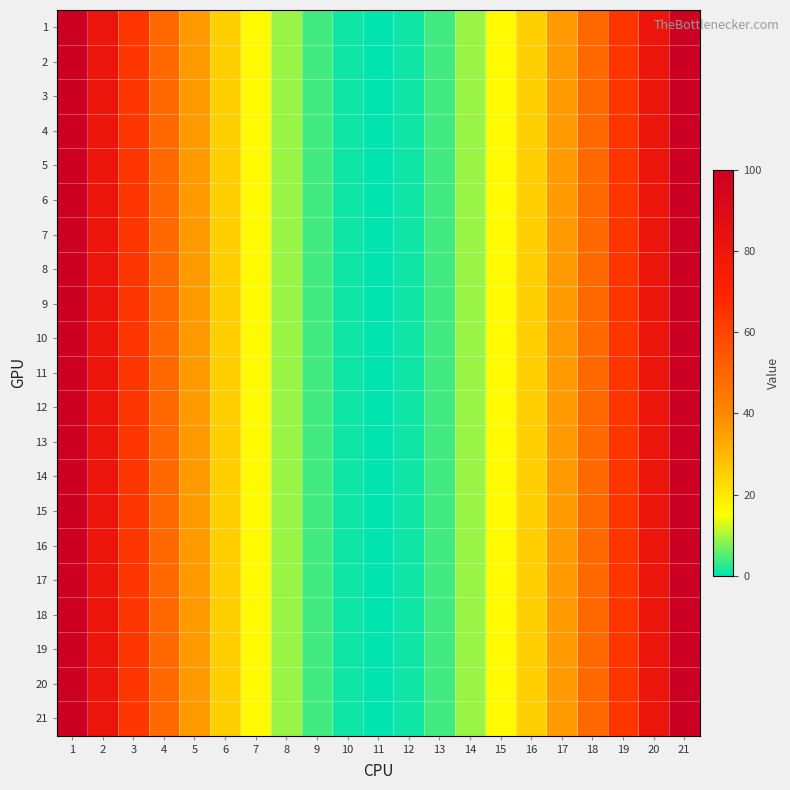

Which series has the largest range (max minus min)?

1